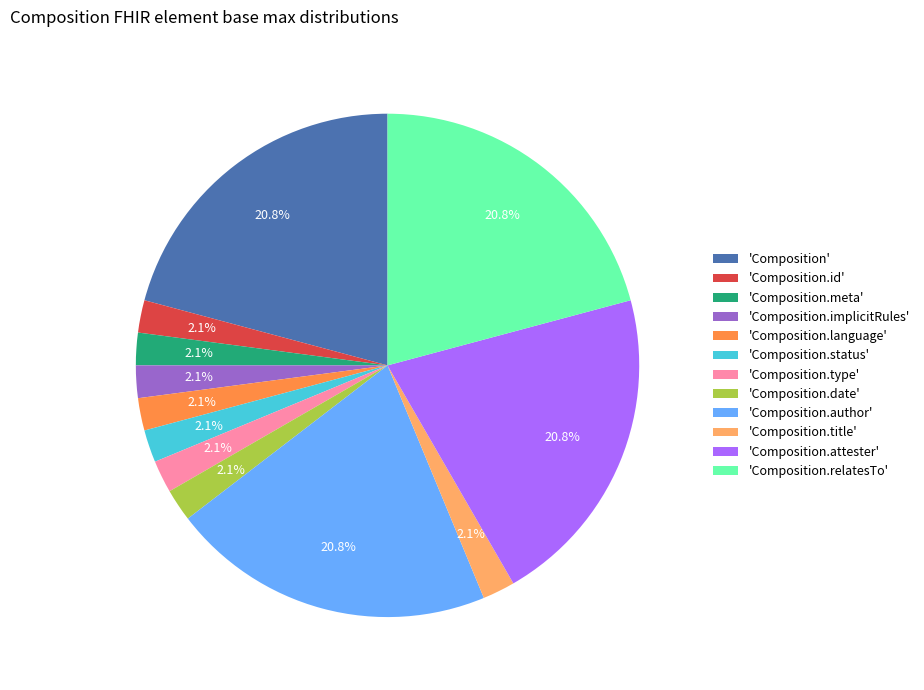

Which has a higher value, 'Composition.status' or 'Composition.author'?

'Composition.author'